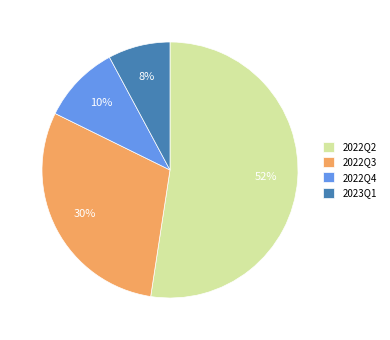

Does any single category account for the majority?

Yes